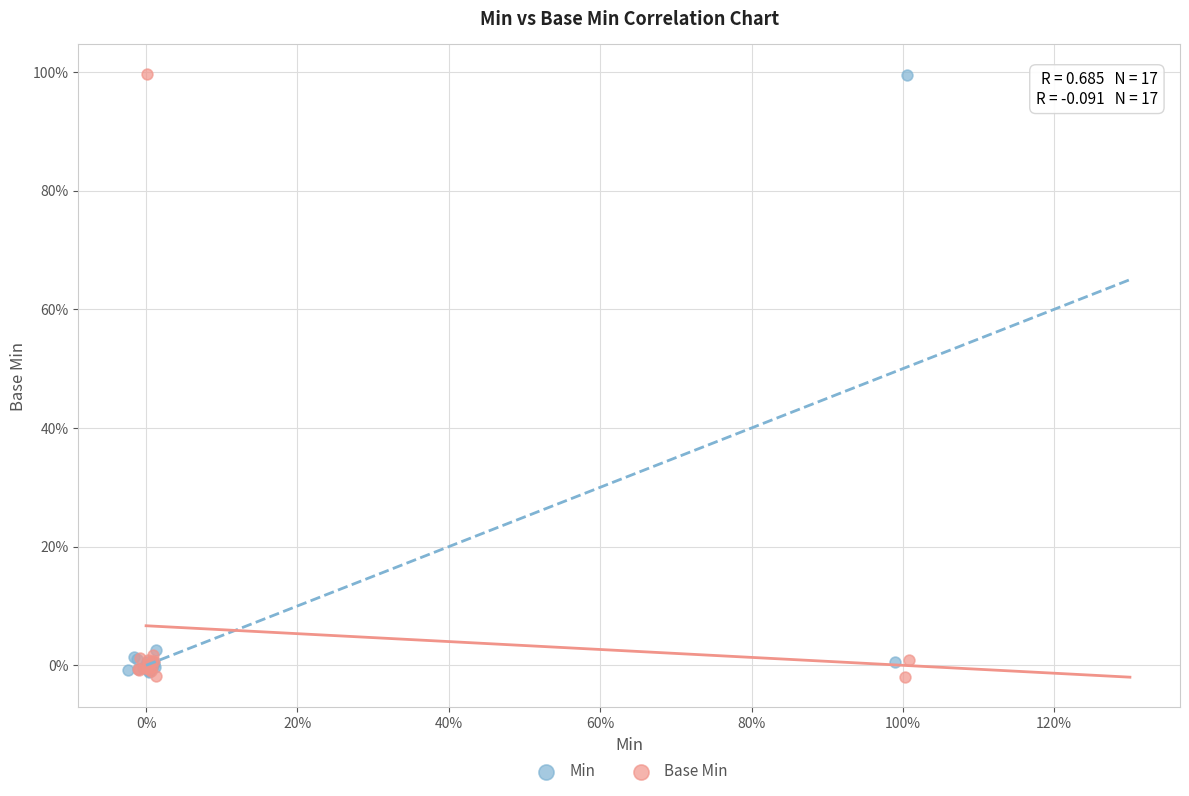

Which series has the widest spread of Y values?

Base Min